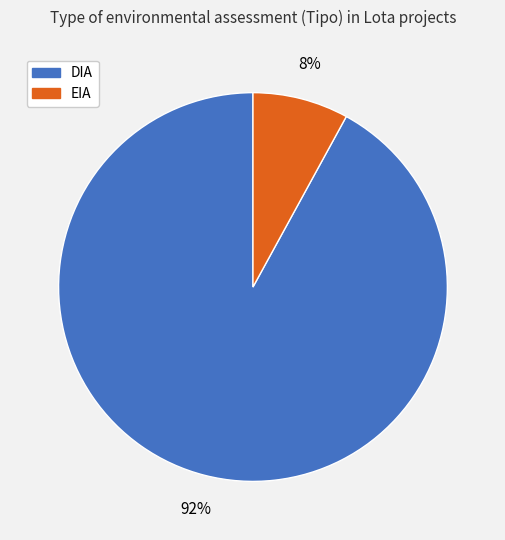

Which slice is the smallest?

EIA